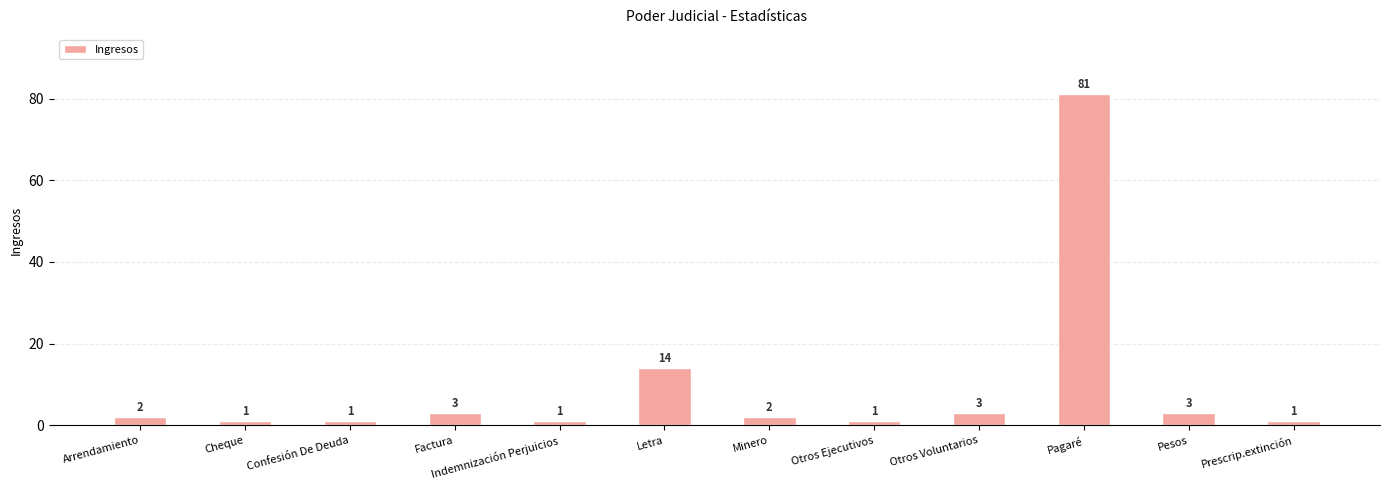

What is the value of the 10th bar from the left?

81